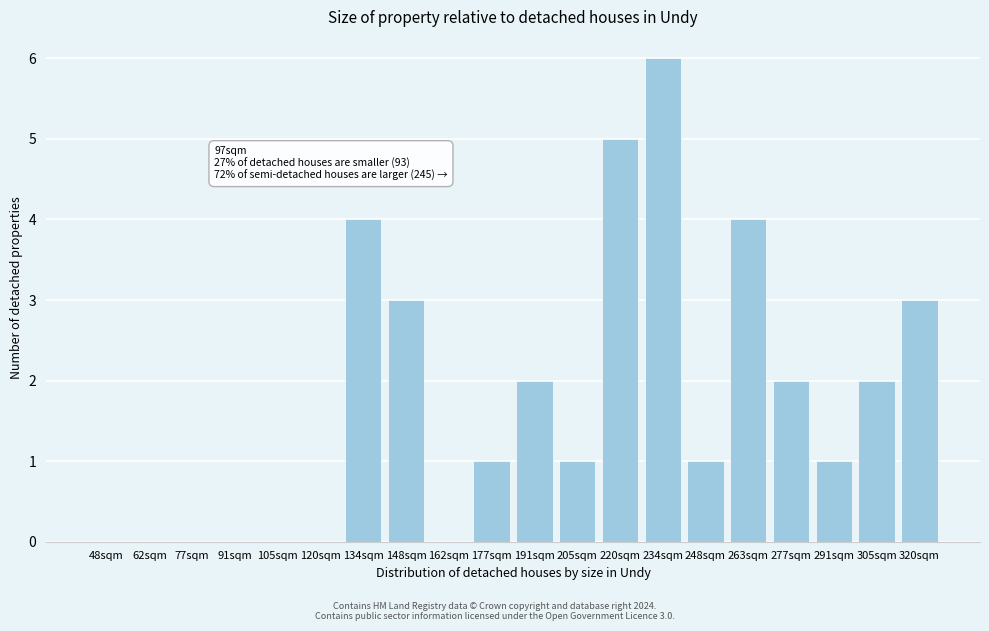

Reading left to right, list all the values displayed in this chart.

48sqm=0	62sqm=0	77sqm=0	91sqm=0	105sqm=0	120sqm=0	134sqm=4	148sqm=3	162sqm=0	177sqm=1	191sqm=2	205sqm=1	220sqm=5	234sqm=6	248sqm=1	263sqm=4	277sqm=2	291sqm=1	305sqm=2	320sqm=3